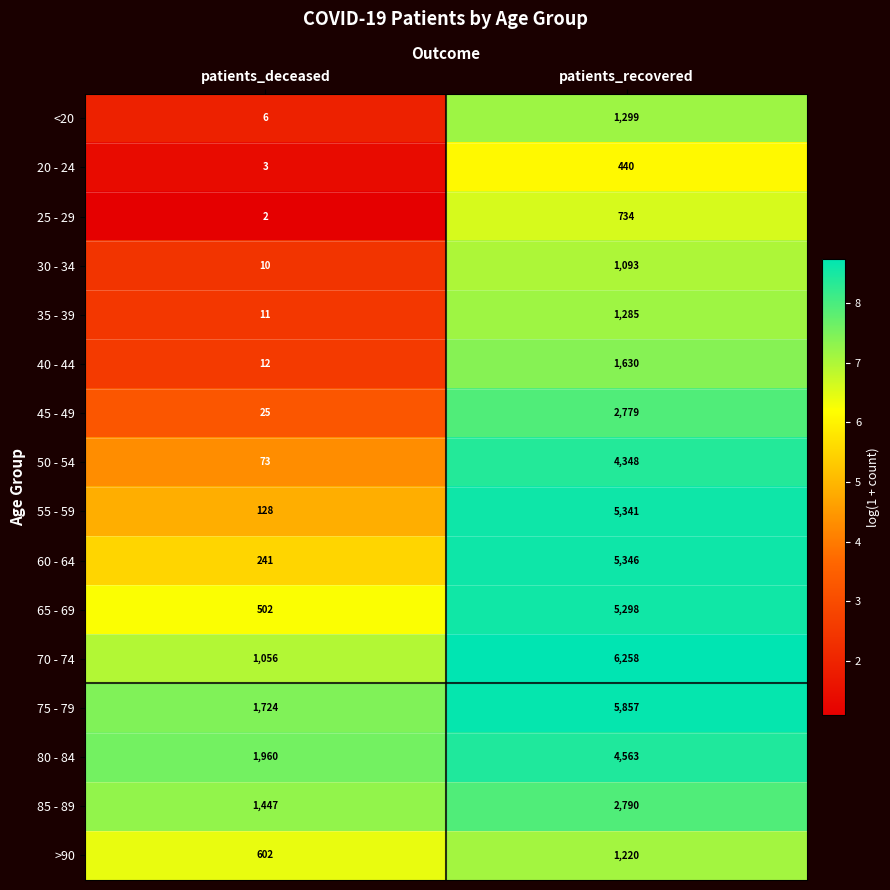

What is the sum of the >90 values at patients_deceased and patients_recovered?

1822